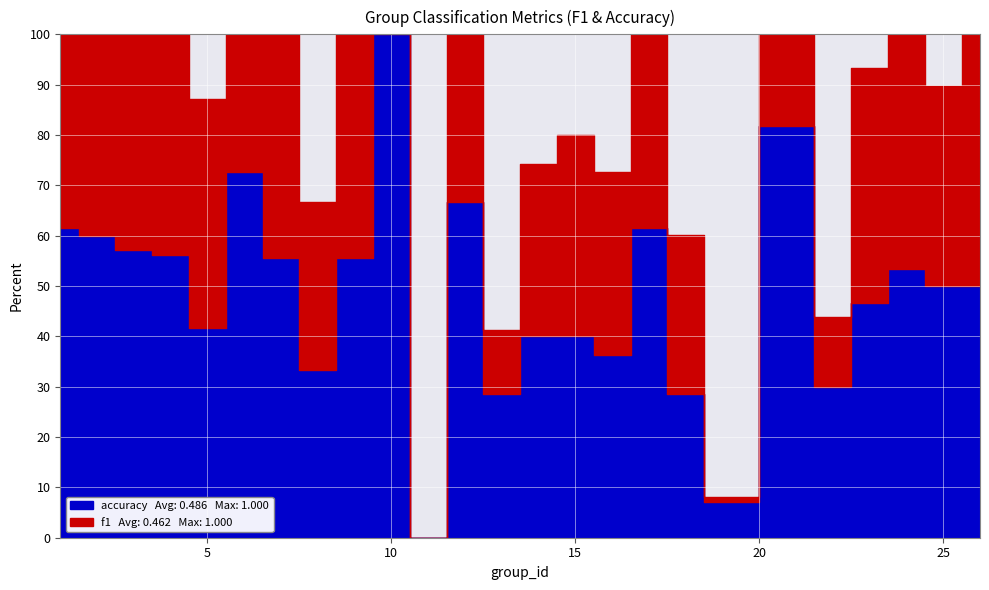

In accuracy, how many points are lower than both neighbors (excluding endpoints)?

7